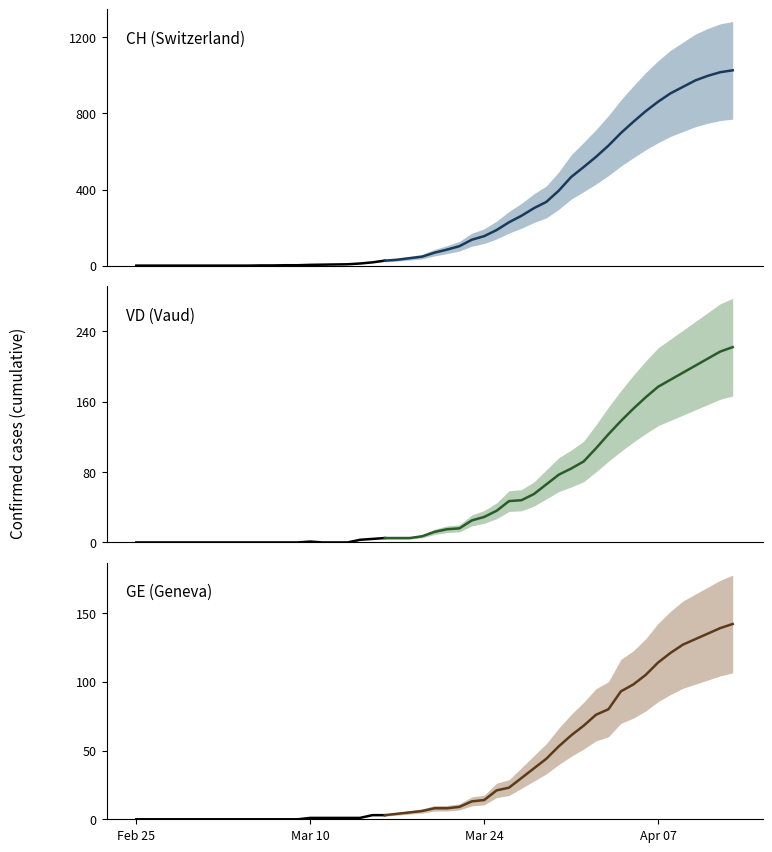

List the series in order of their peak value, lowest first.

GE (Geneva), VD (Vaud), CH (Switzerland)